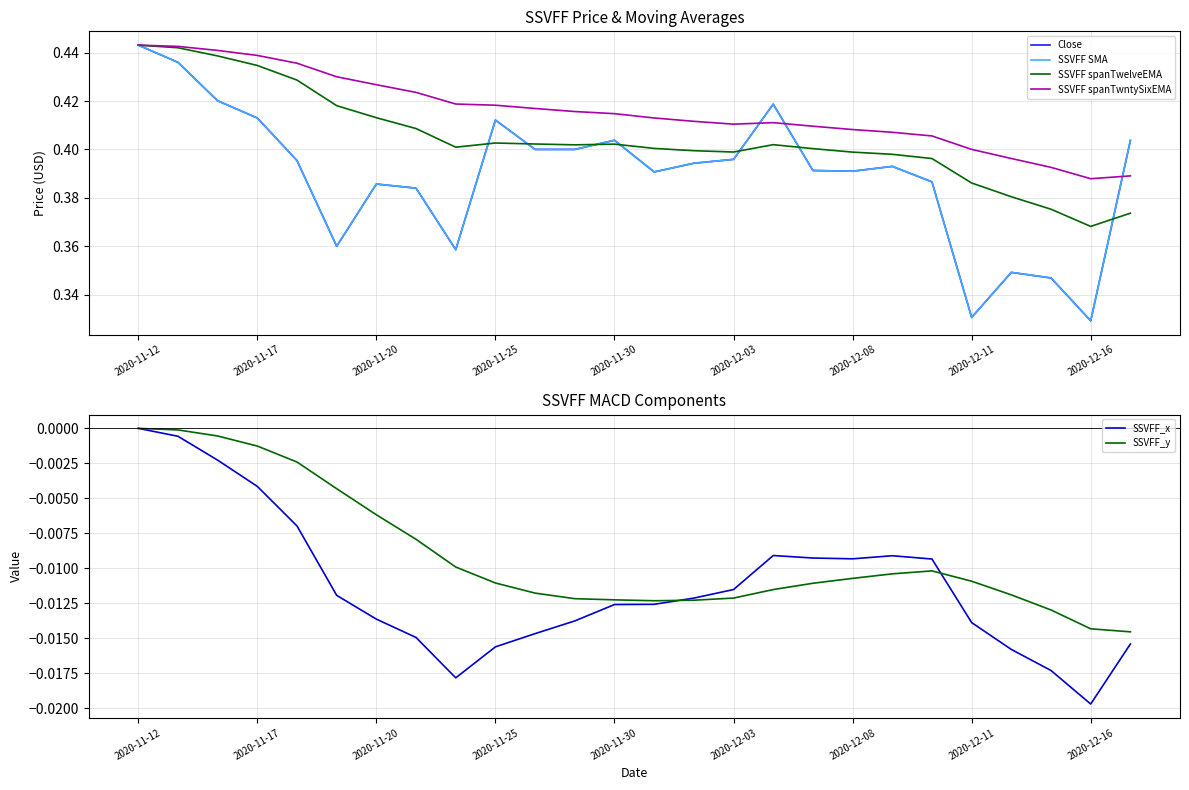

Which category has the lowest value in the SSVFF spanTwntySixEMA series?

2020-12-16